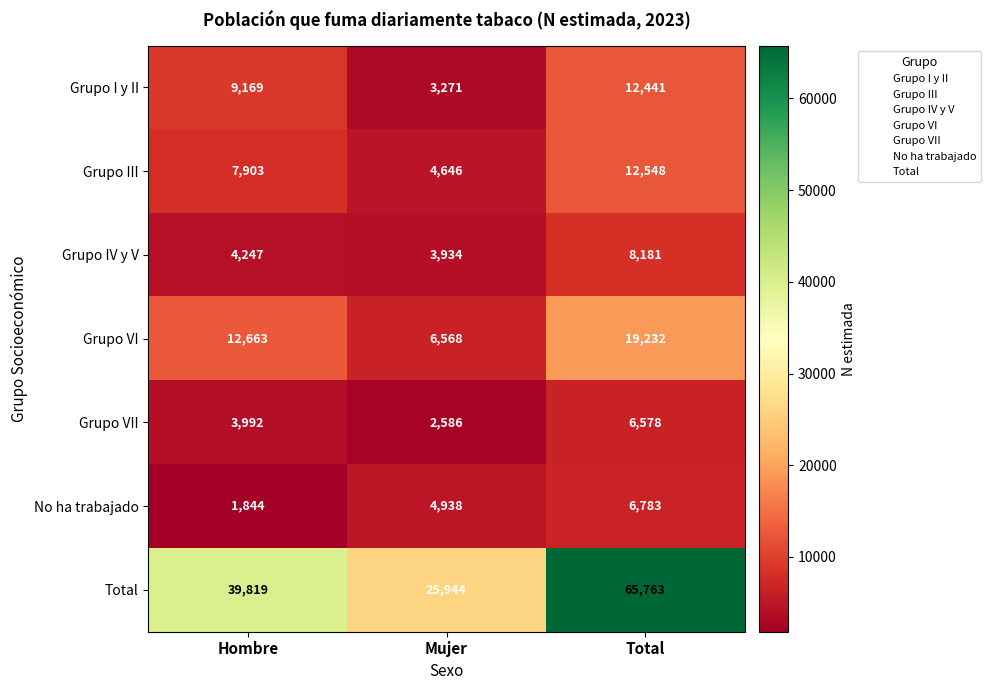

What is the difference between the Total values at Total and Hombre?

25944